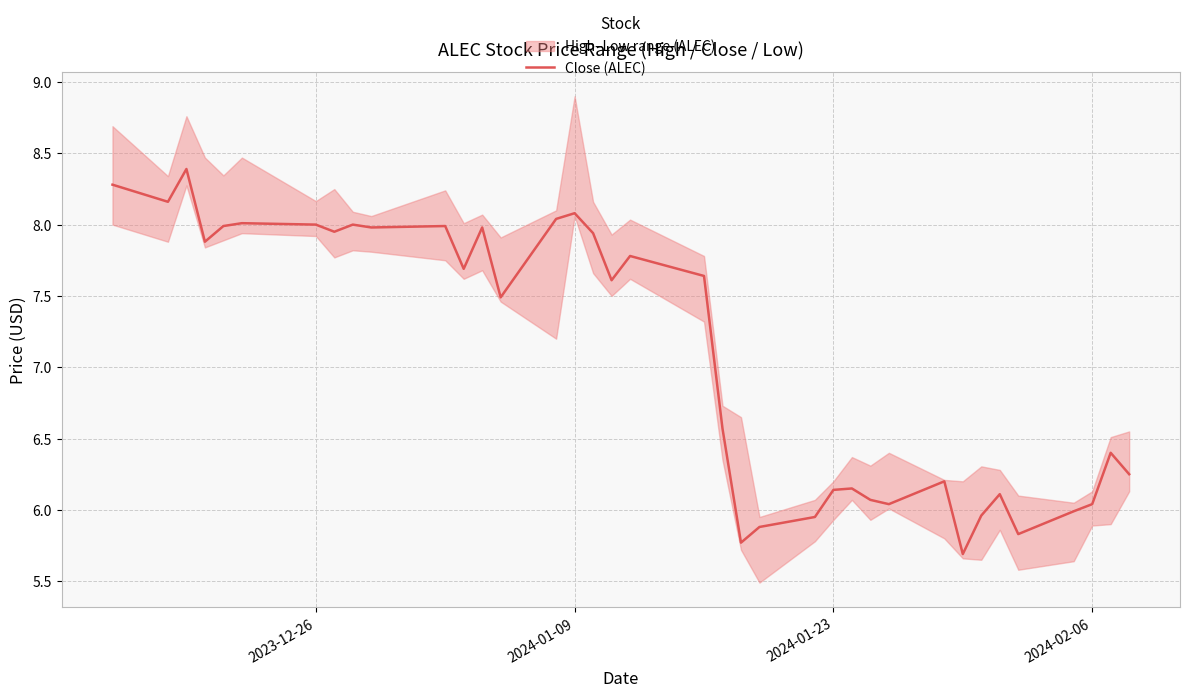

What is the lowest value of the Close (ALEC) series?

5.7